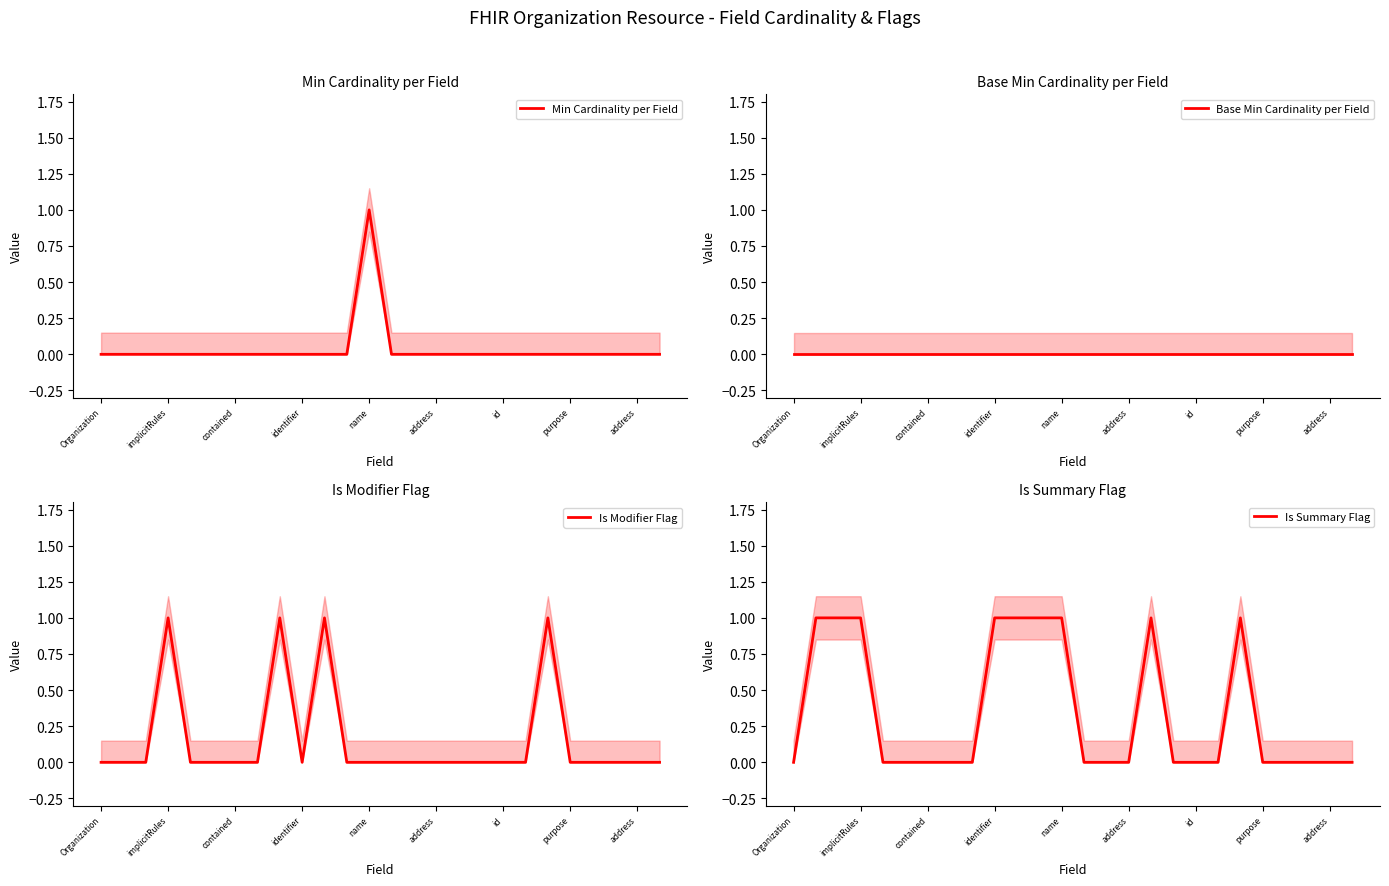

At how many categories does at least one series exceed 0?

10